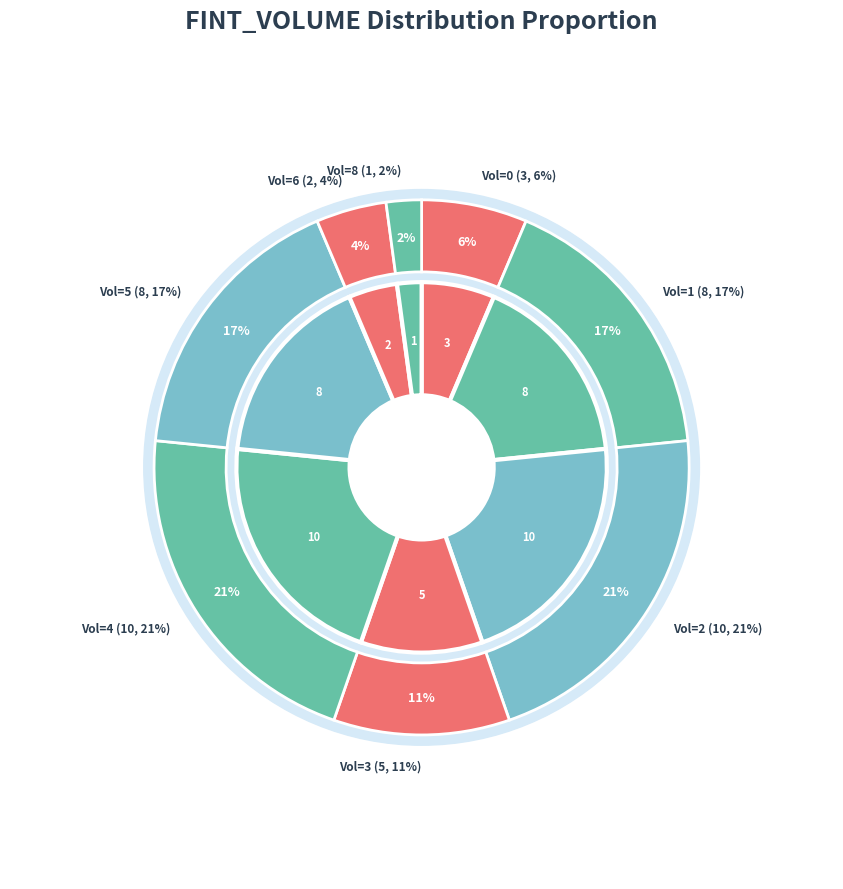

Is it true that 0 is 38% of the pie?

False